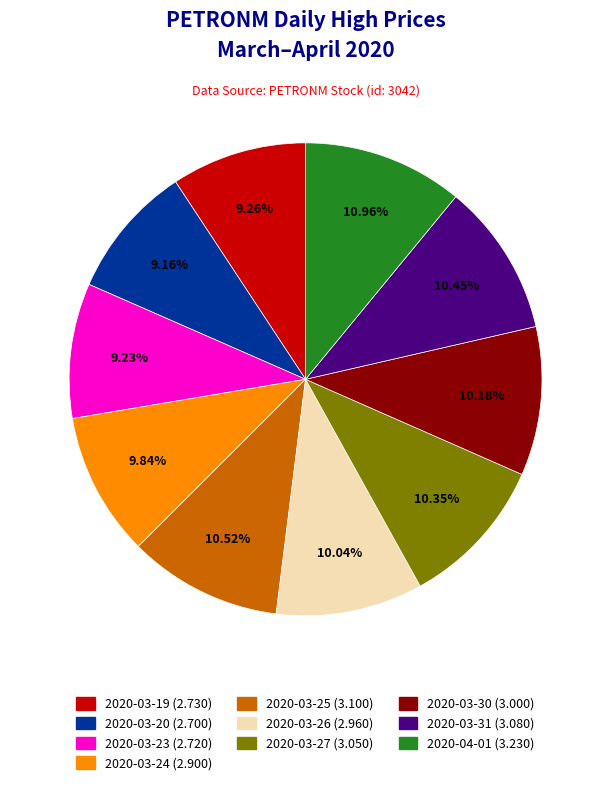

Combined, do 2020-03-25 and 2020-03-24 account for over 50%?

No